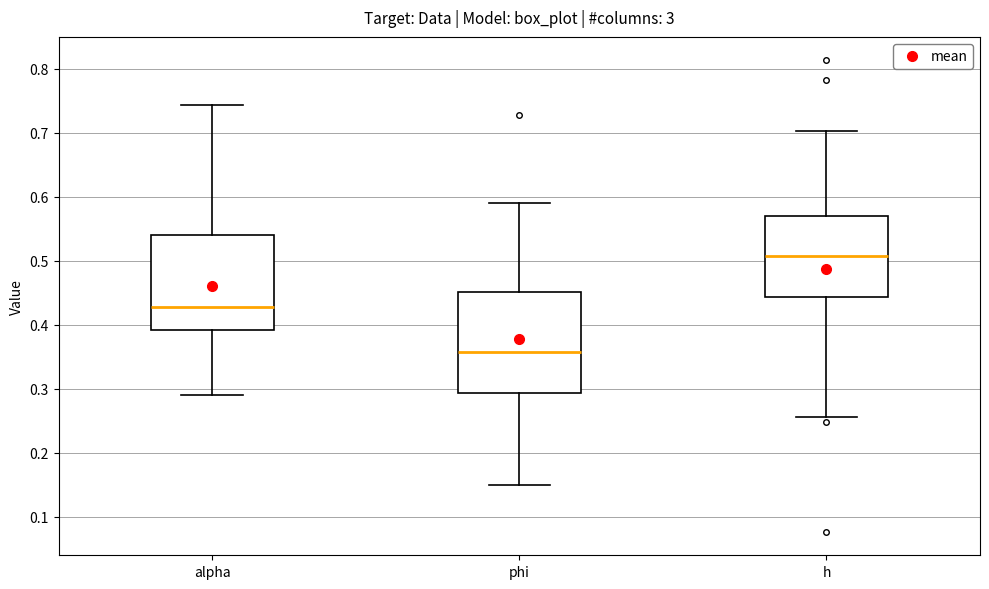

Where is the lower edge of the box for h on the y-axis? The values are not printed on the chart, so give them approximately, as read against the axis.

0.44